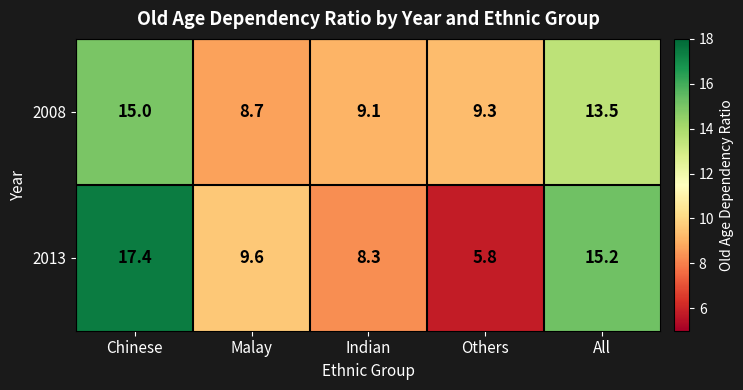

Reading right to left, extract all data points from this chart.

2008: 13.5	9.3	9.1	8.7	15.0
2013: 15.2	5.8	8.3	9.6	17.4